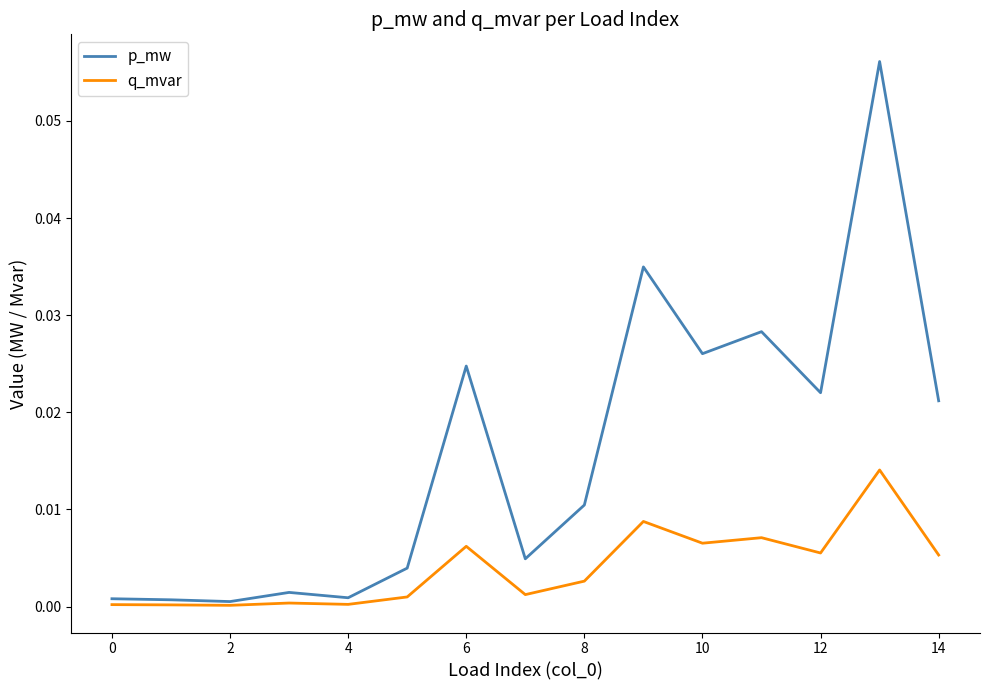

List the series in order of their peak value, lowest first.

q_mvar, p_mw